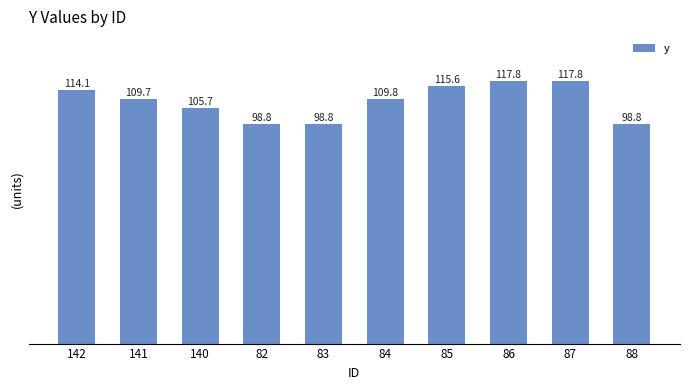

Are the bars grouped side by side (vs. stacked)?

No